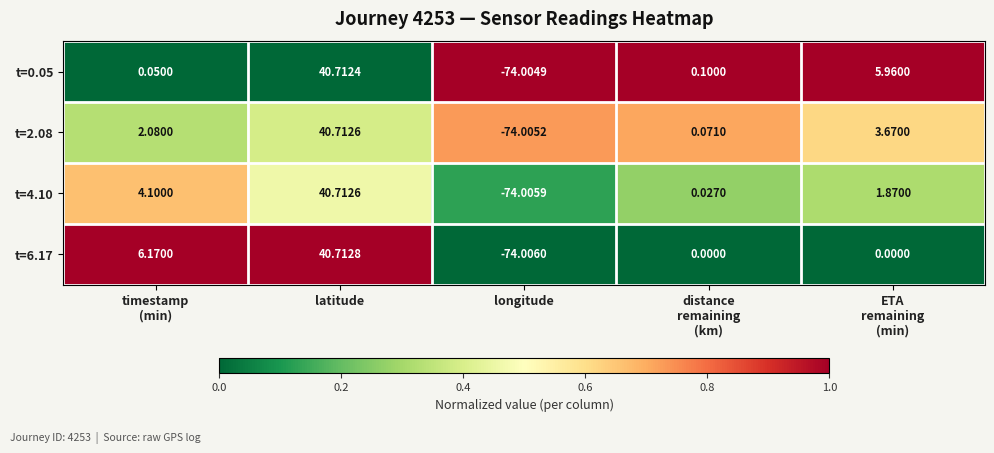

At which category is the sum across all series the highest?

latitude